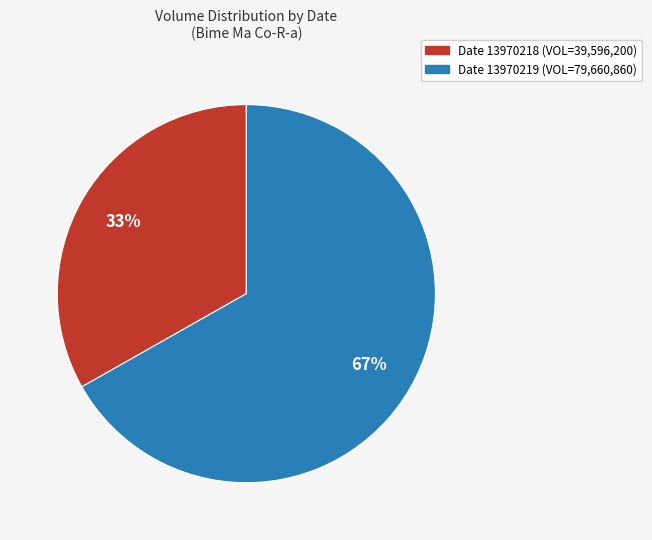

Is there a majority slice in this chart?

Yes